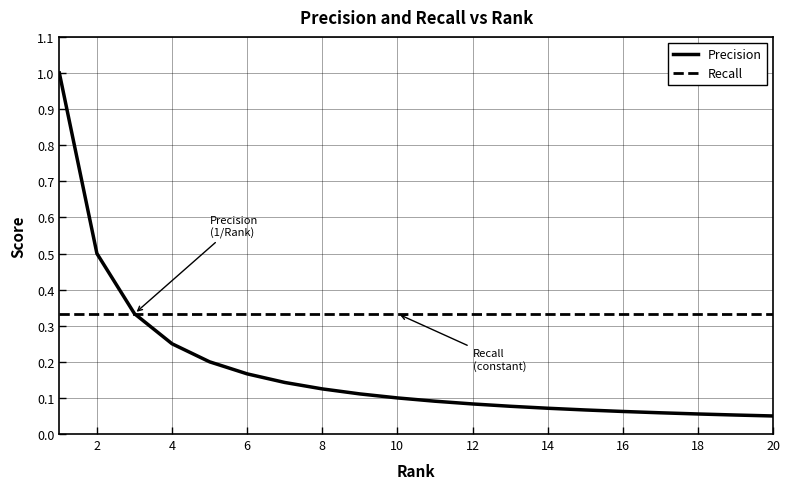

Which series has the largest range (max minus min)?

Precision